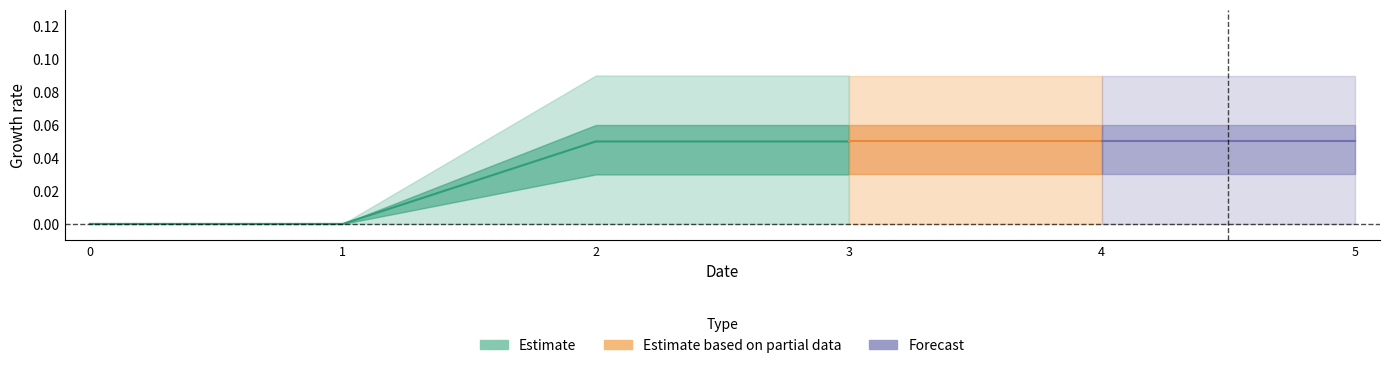

At which category does the chart reach its peak across all series?

2